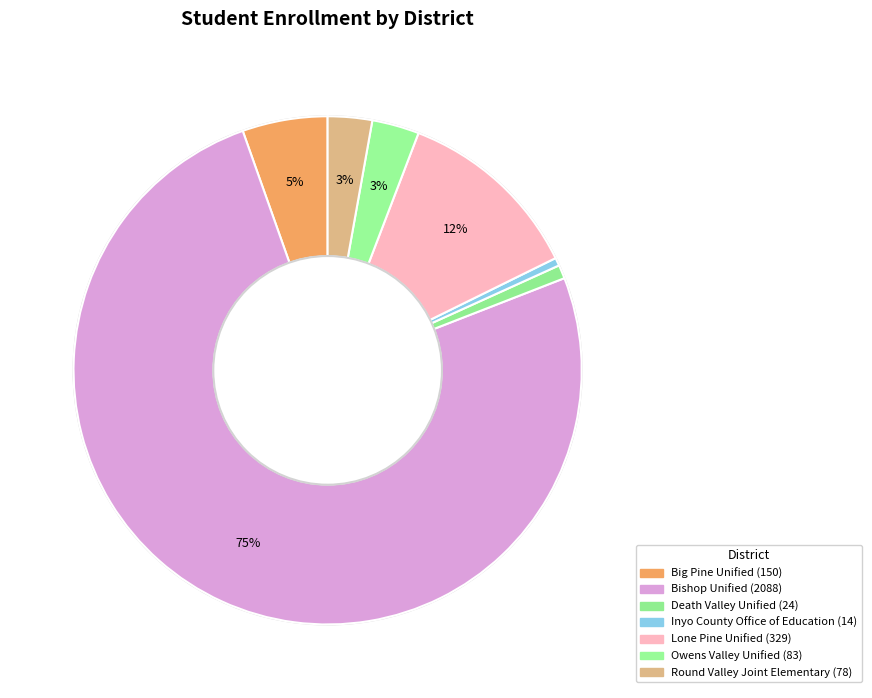

True or false: Owens Valley Unified accounts for 3% of the total.

True